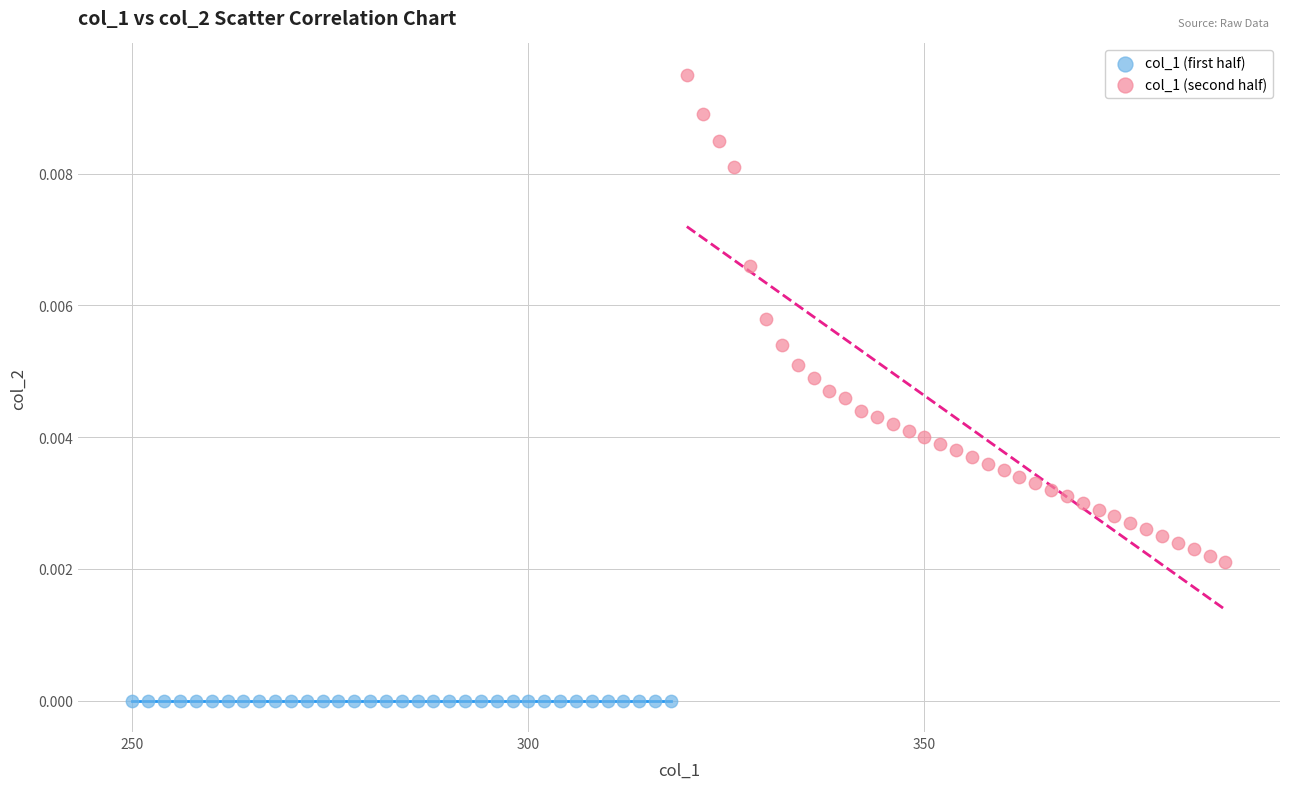

Which series reaches the minimum Y coordinate?

col_1 (first half)